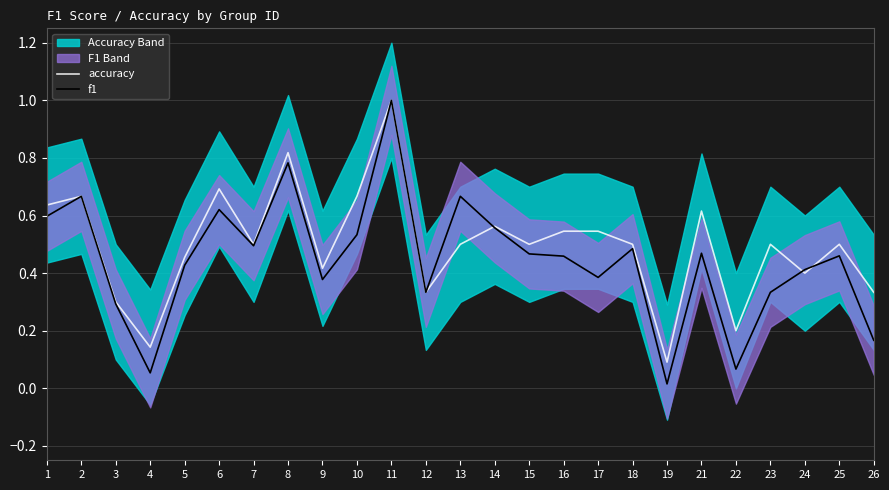

What is the sum of the f1 values at 12 and 11?

1.3